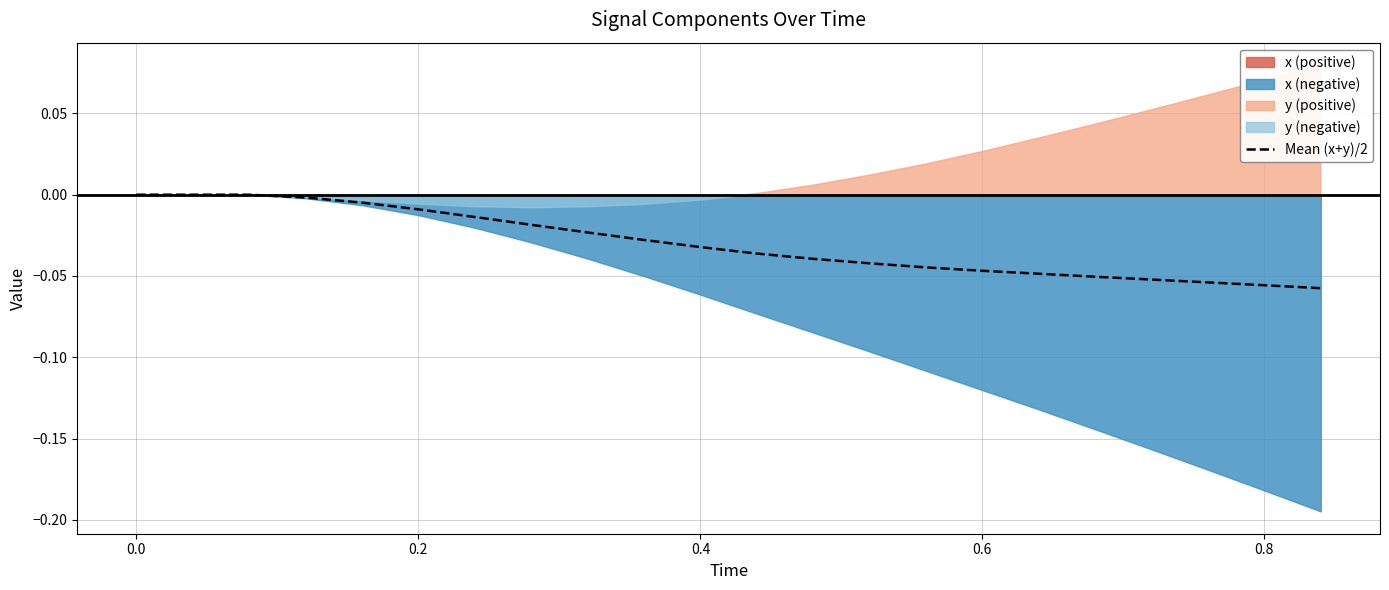

True or false: the data has more than 1 interior local peaks.

False